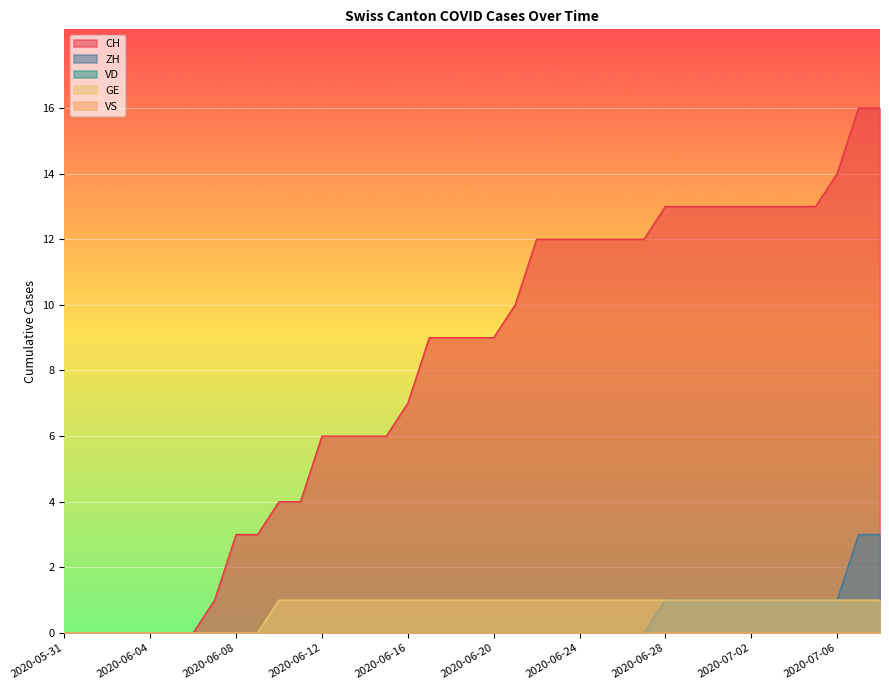

What is the label of the 9th point from the right?

2020-06-30